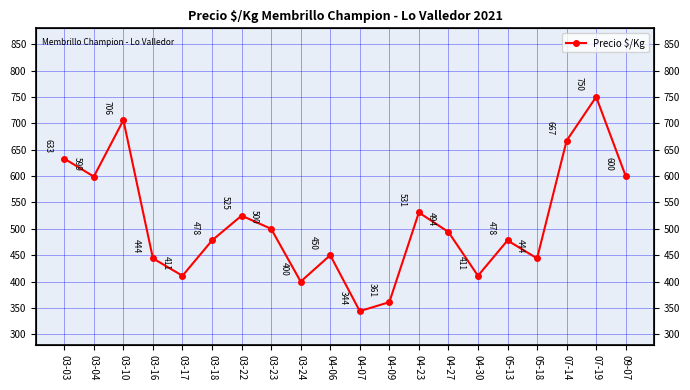

What is the difference between the maximum and minimum values?

406